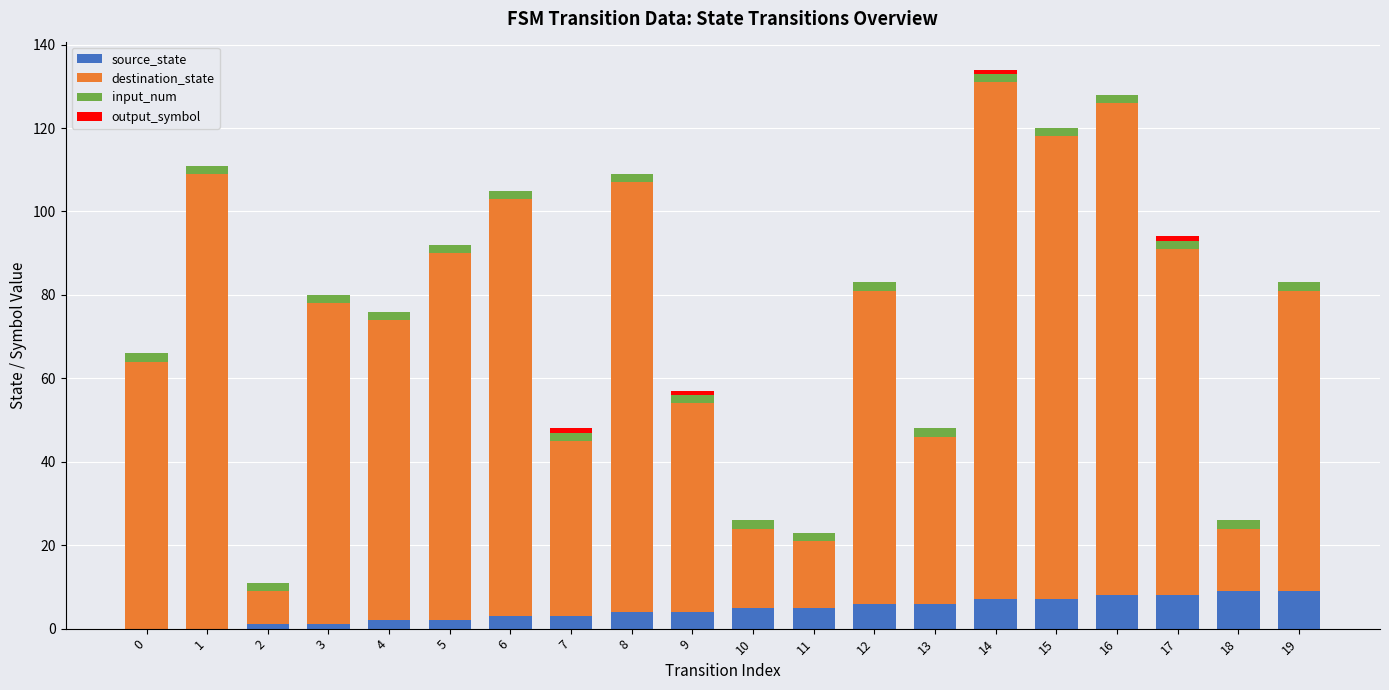

What is the total value across all series at 1?

111